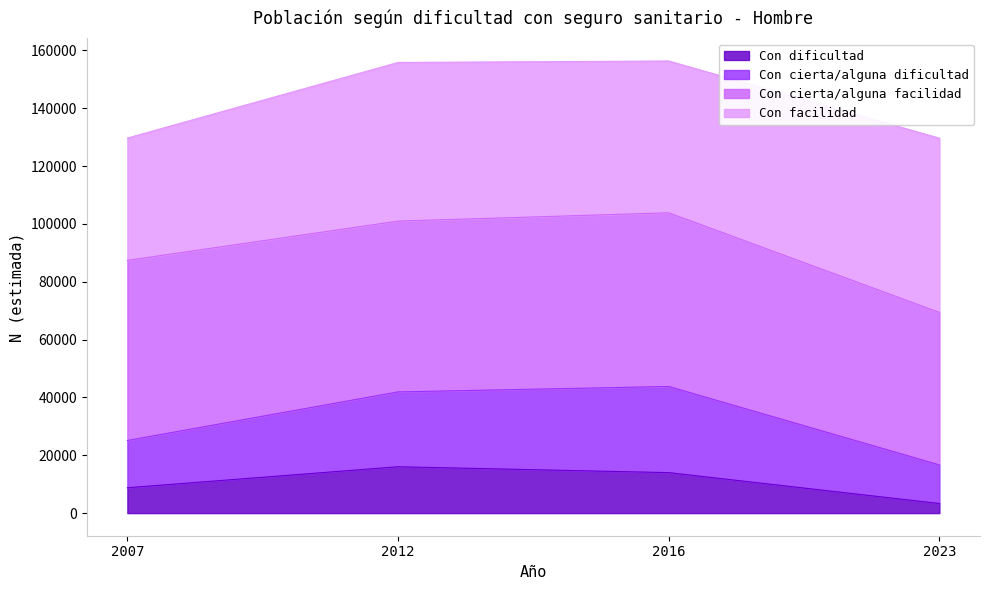

True or false: Con dificultad and Con cierta/alguna dificultad intersect in this chart.

False